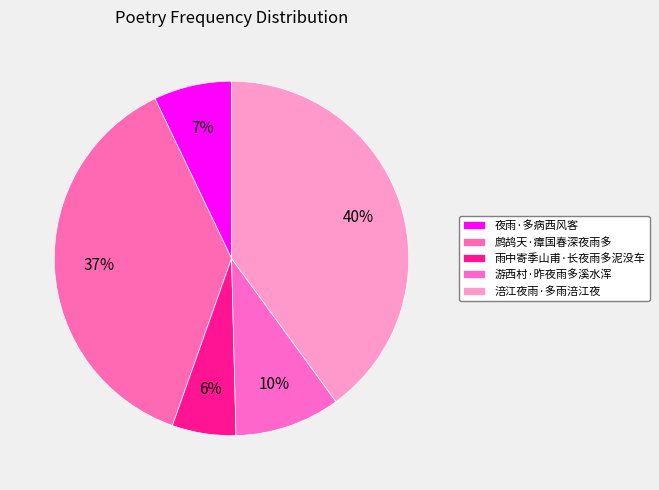

How many segments does this pie chart have?

5